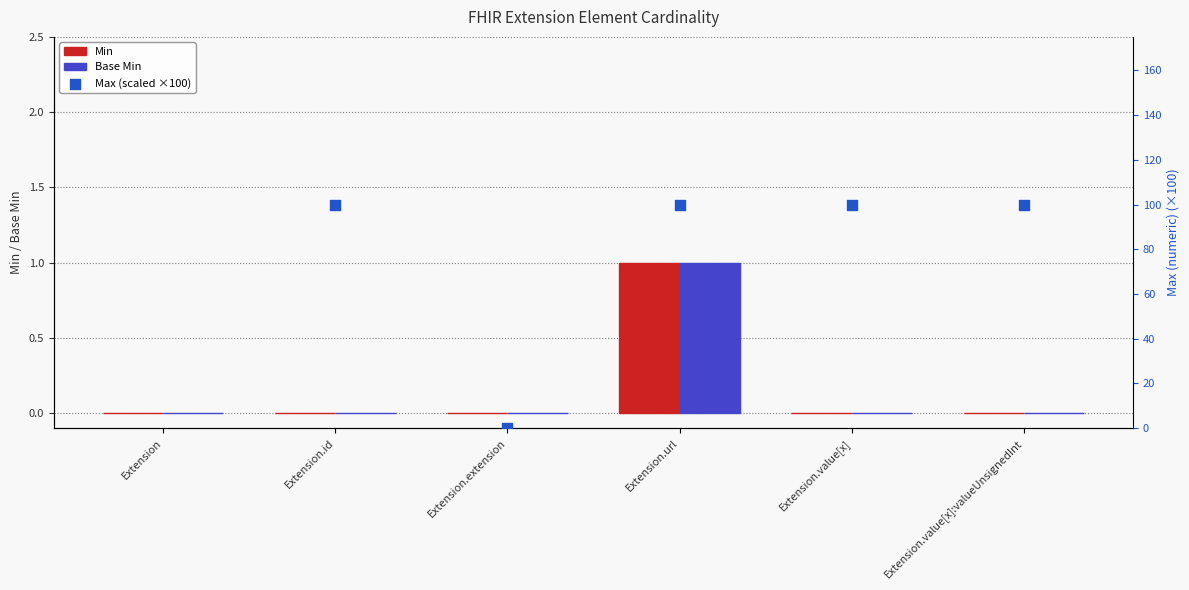

Which series reaches the minimum Y coordinate?

Min